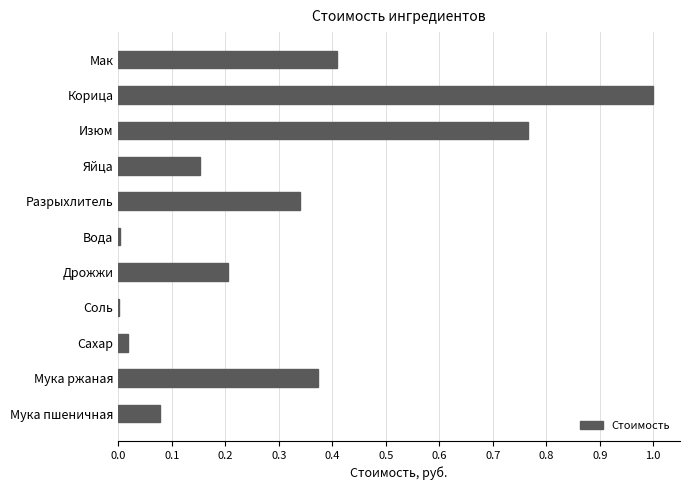

What is the sum of all values?

3.3